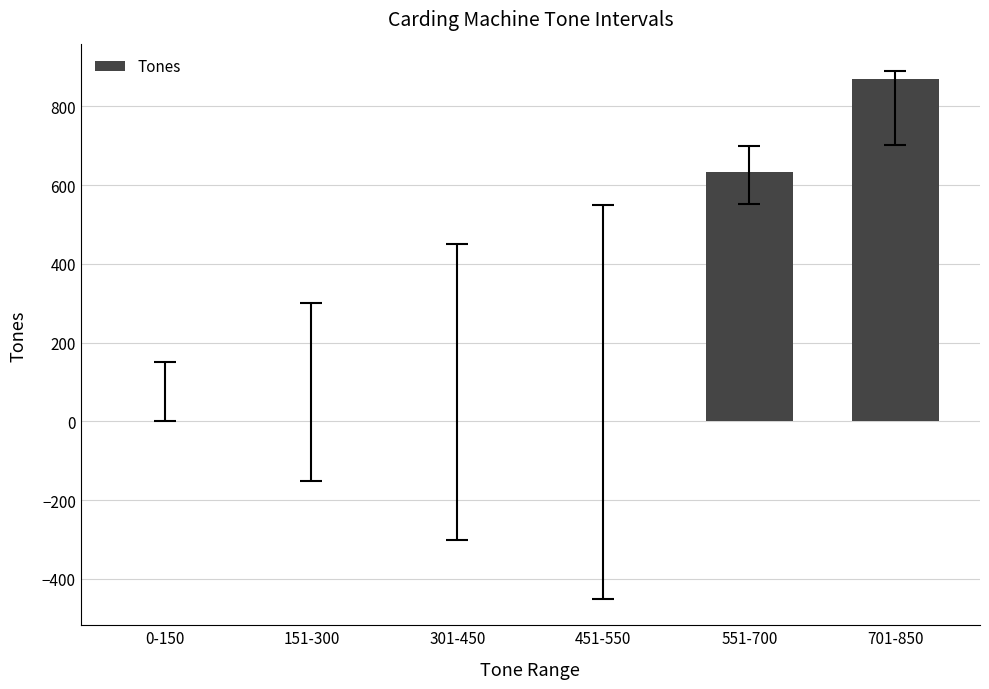

The value at 701-850 is 870. True or false?

True